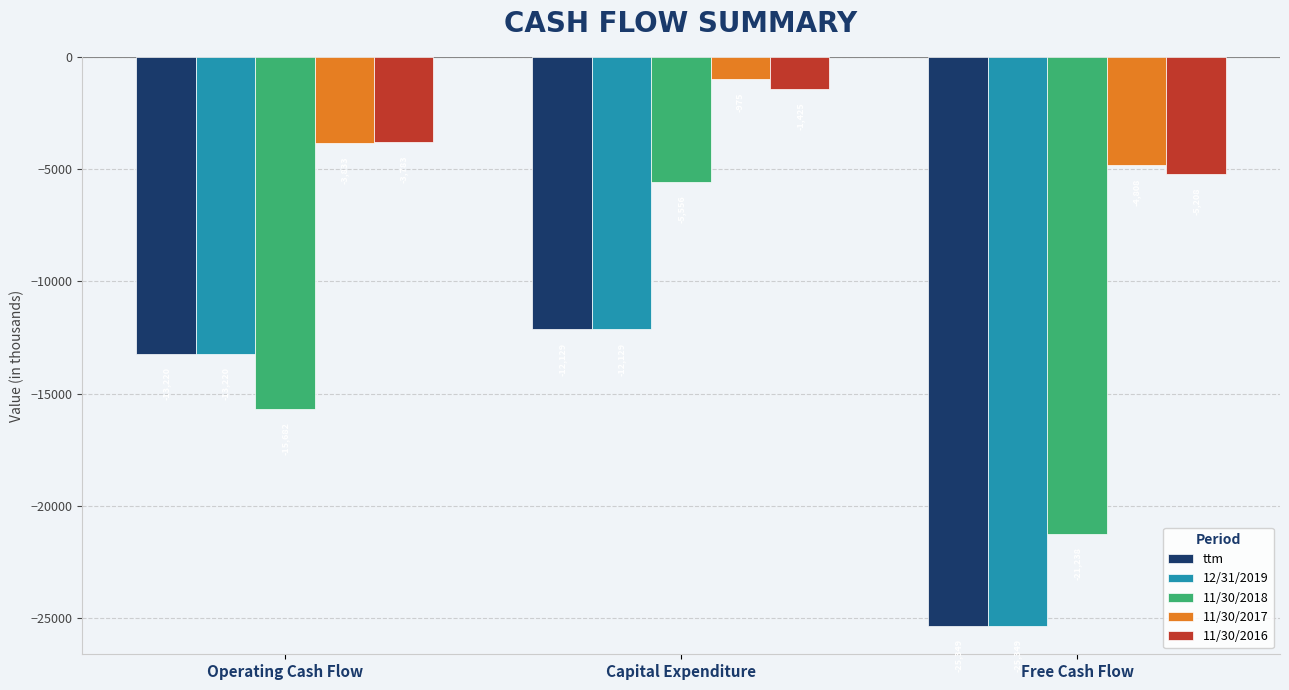

Which series has the widest spread of values?

11/30/2018